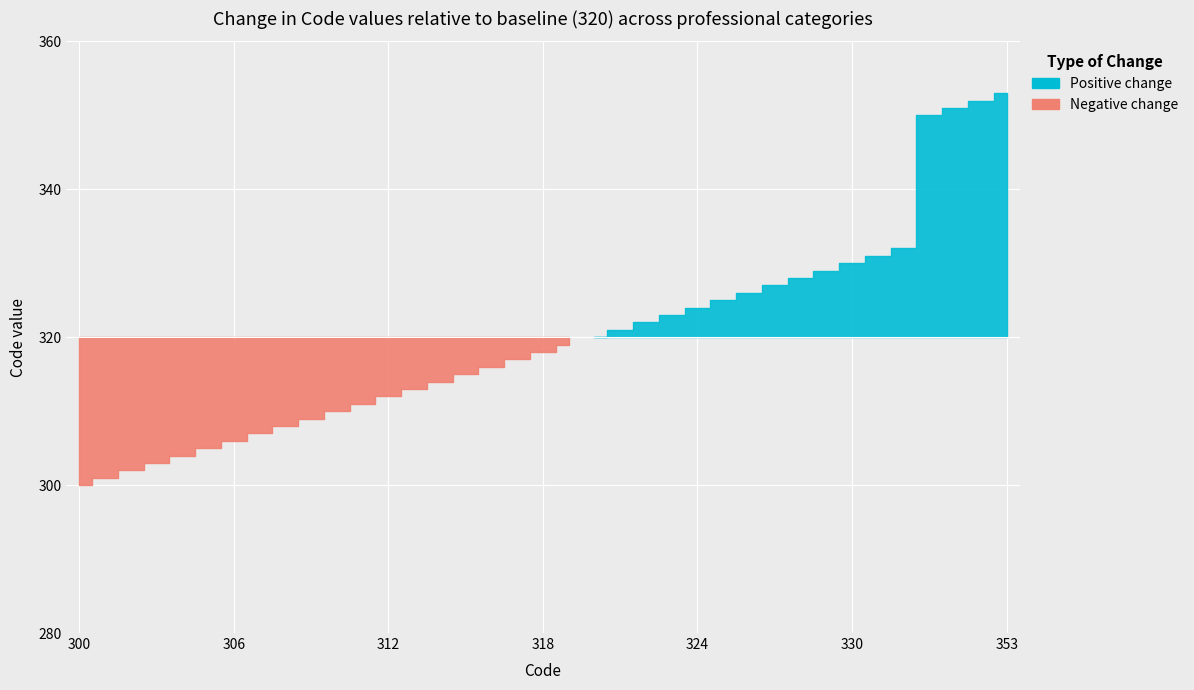

What is the change in value from 331 to 351?

+20